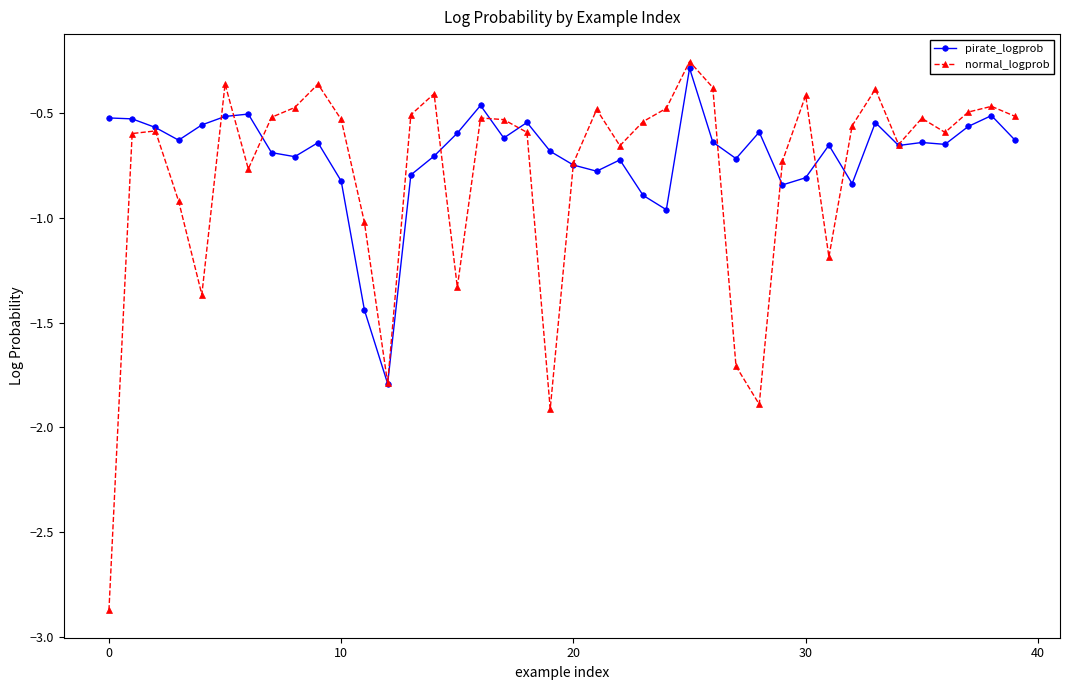

What is the lowest value of the normal_logprob series?

-2.9